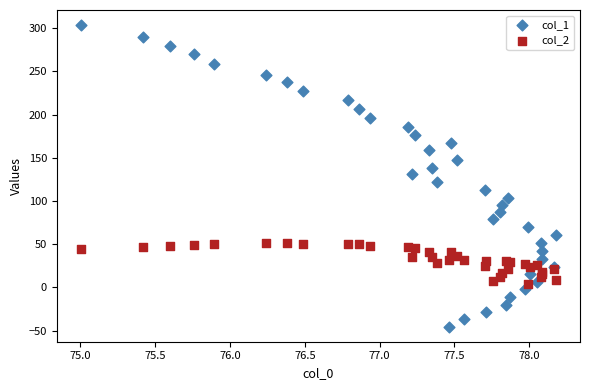

Which series has the widest spread of Y values?

col_1